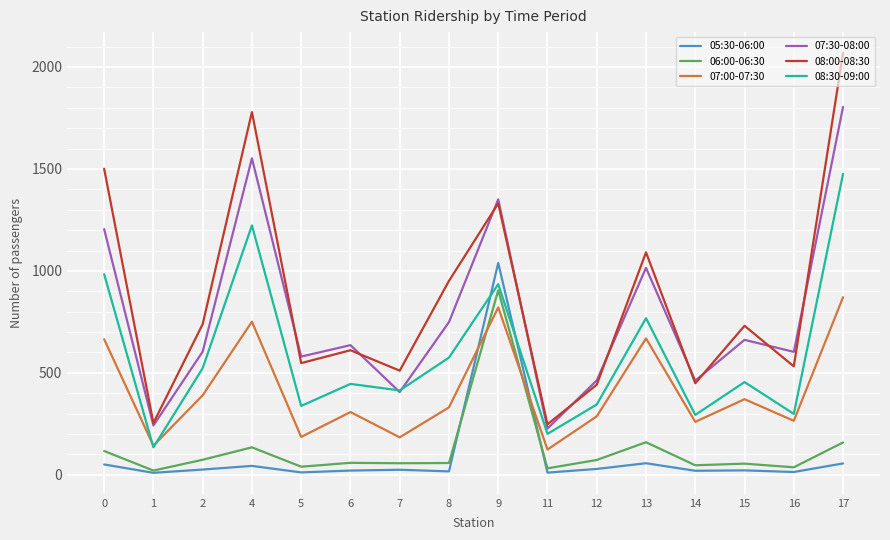

At 5, list the series in order from smallest to largest.

05:30-06:00, 06:00-06:30, 07:00-07:30, 08:30-09:00, 08:00-08:30, 07:30-08:00